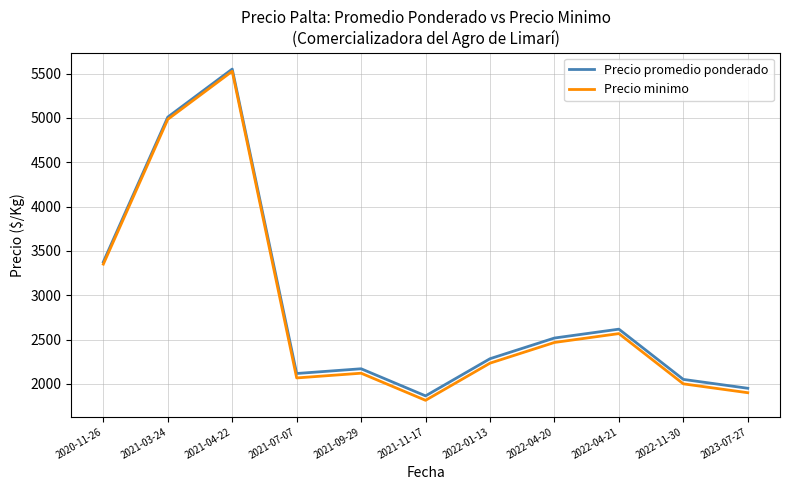

True or false: Precio minimo has more than 0 interior local peaks.

True